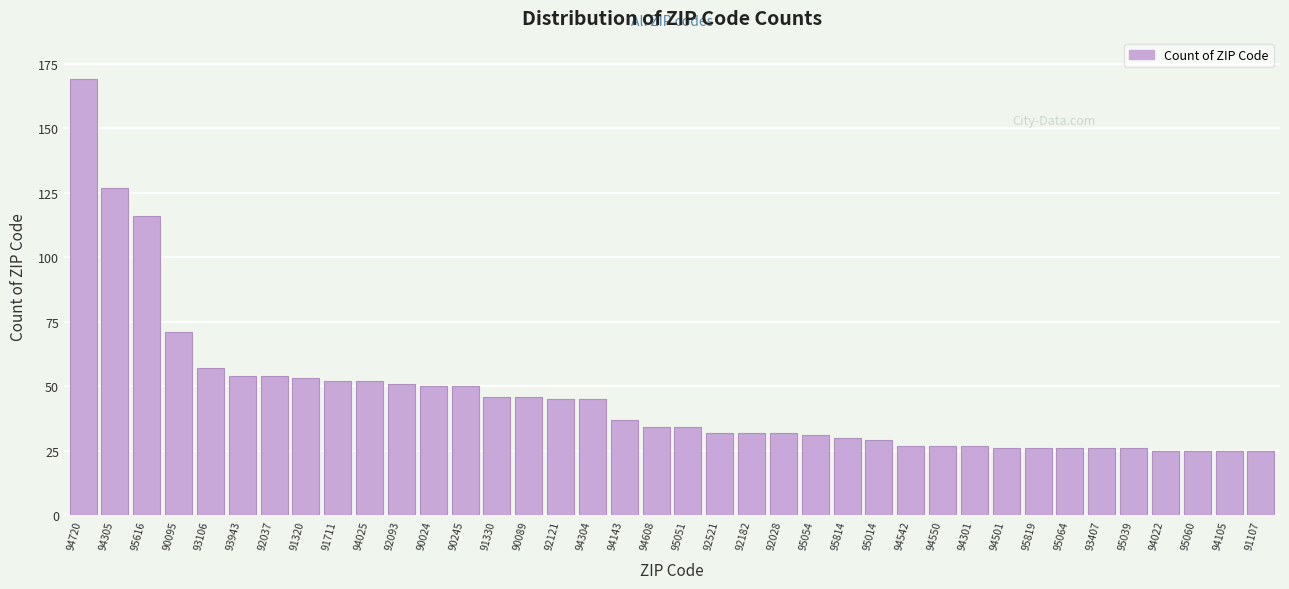

What is the difference between the second highest and second lowest values?

102